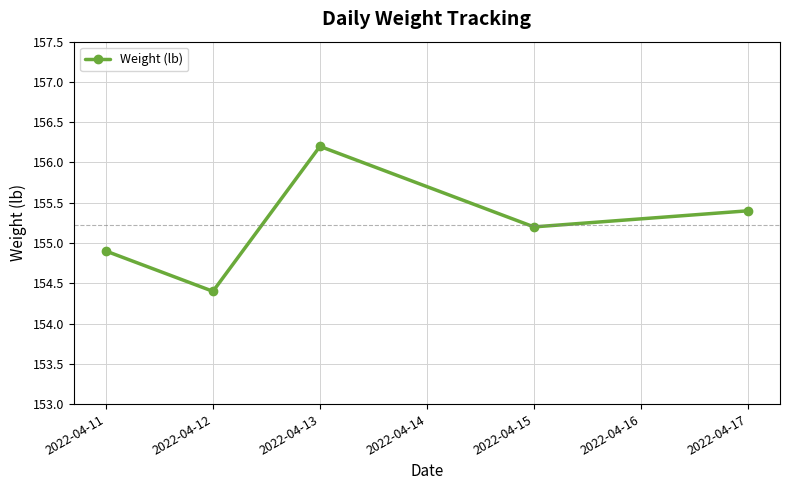

Which has a higher value, 2022-04-13 or 2022-04-11?

2022-04-13